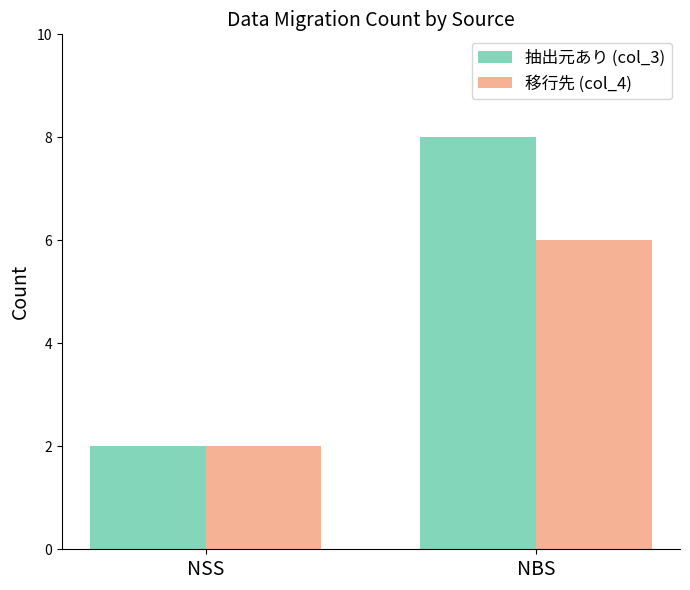

Which series has the largest total across all categories?

抽出元あり (col_3)